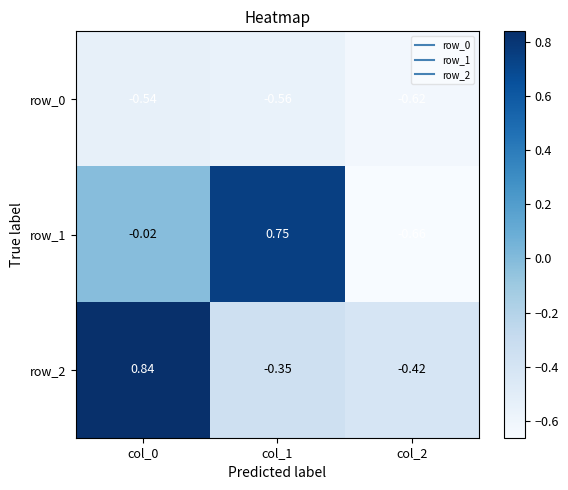

Reading left to right, what are all the values shown in this chart?

row_0: col_0=-0.5	col_1=-0.6	col_2=-0.6
row_1: col_0=-0.0	col_1=0.7	col_2=-0.7
row_2: col_0=0.8	col_1=-0.4	col_2=-0.4